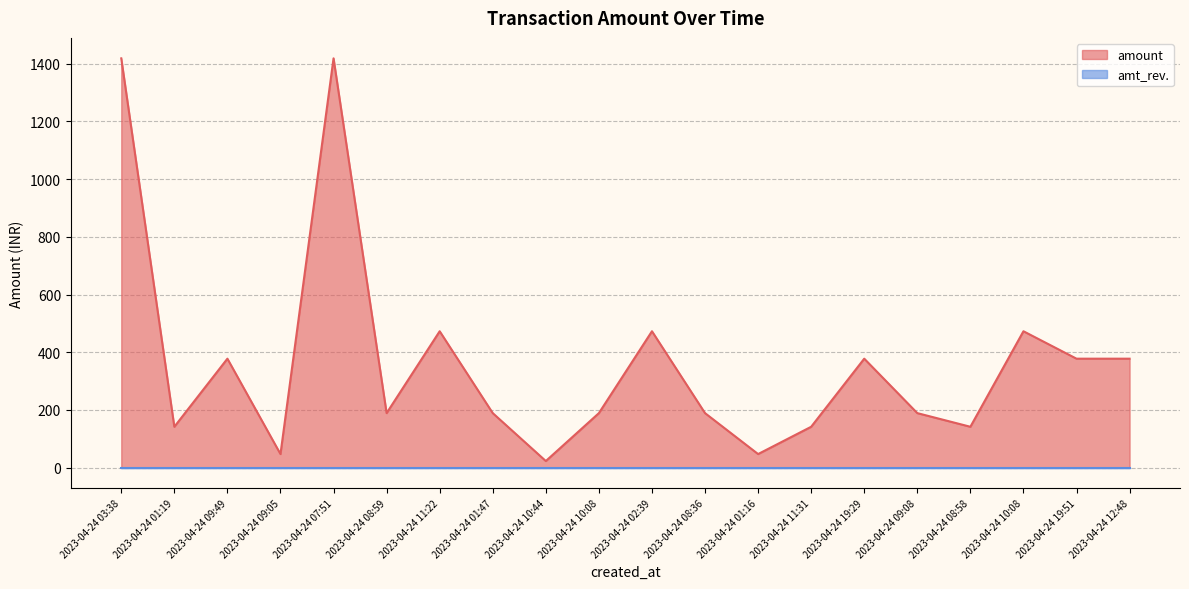

How many data points are less than 188?

6